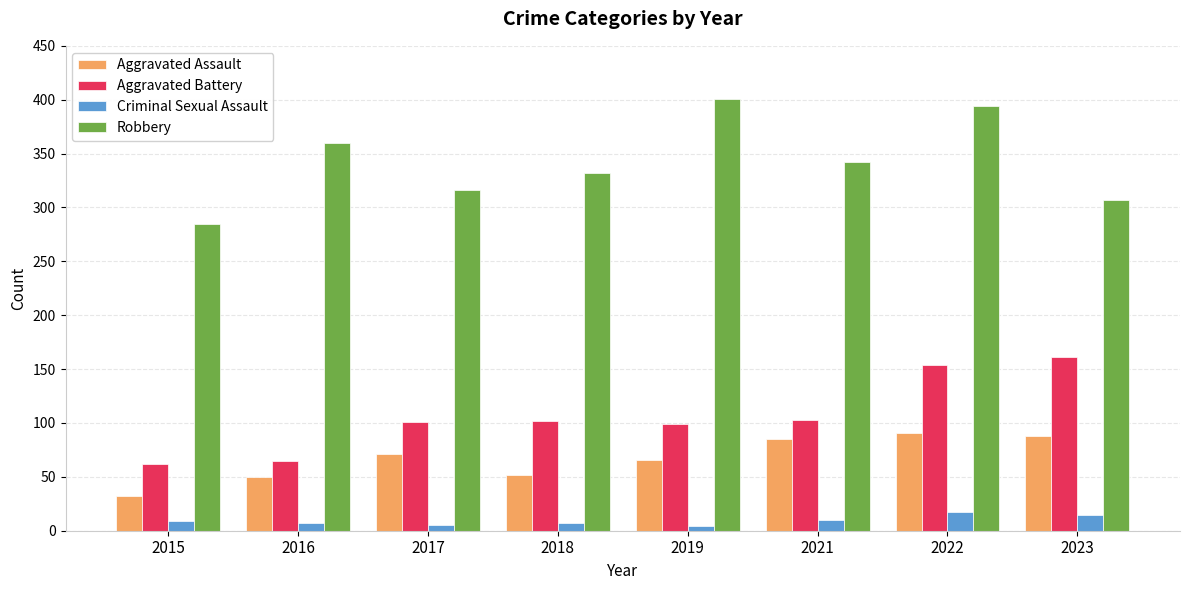

At how many categories does at least one series exceed 364?

2